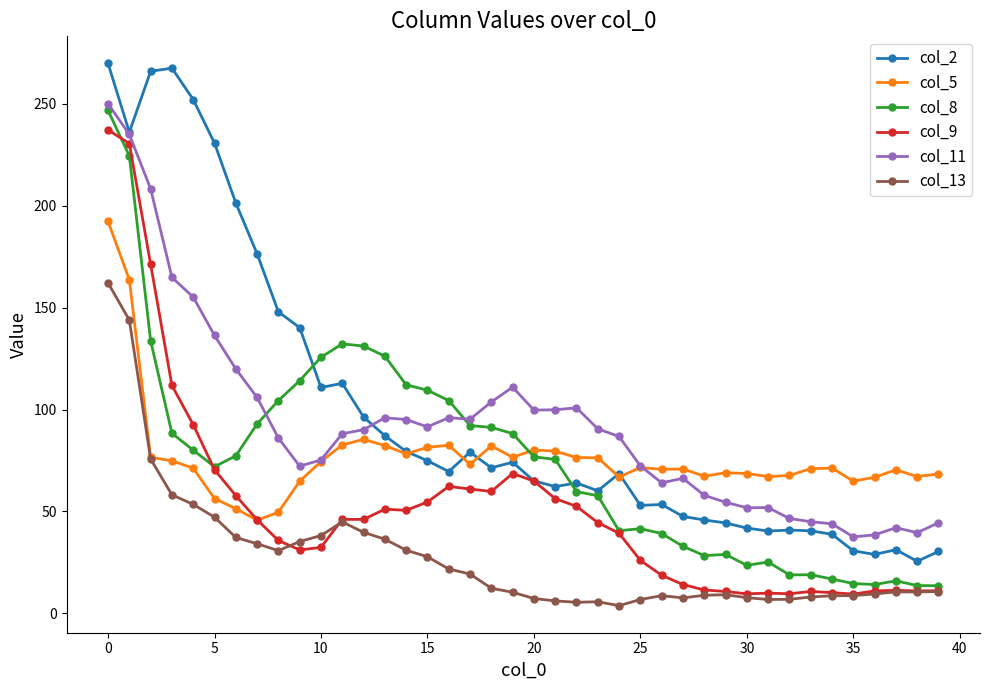

What is the difference between the second highest and minimum values in the col_13 series?

140.0